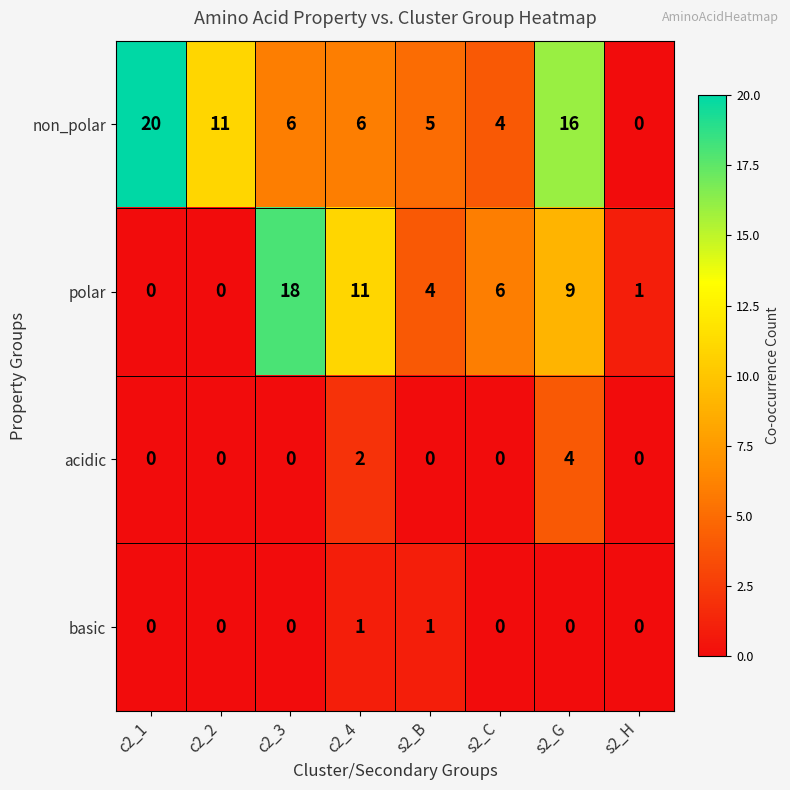

What is the maximum value for non_polar?

20